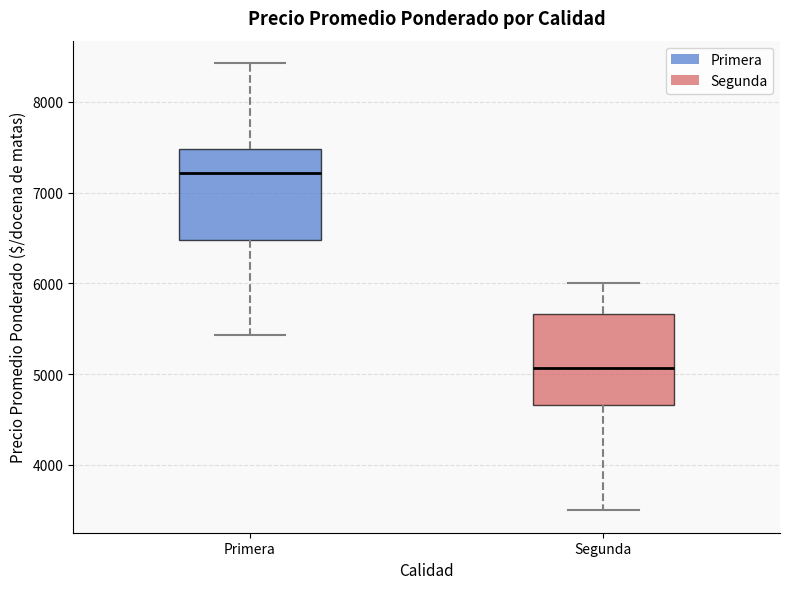

Reading left to right, transcribe this box plot: for each box, give where its median line is, the range the box spans, and where its two whiskers end, as read against the y-axis. The values are not printed on the chart, so give them approximately, as read against the axis.

Primera: median 7200, box 6500 to 7500, whiskers 5400 to 8400
Segunda: median 5100, box 4700 to 5700, whiskers 3500 to 6000